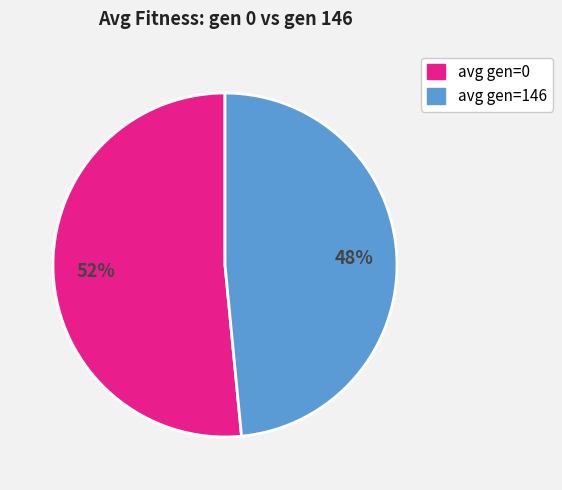

How many slices are in this pie chart?

2